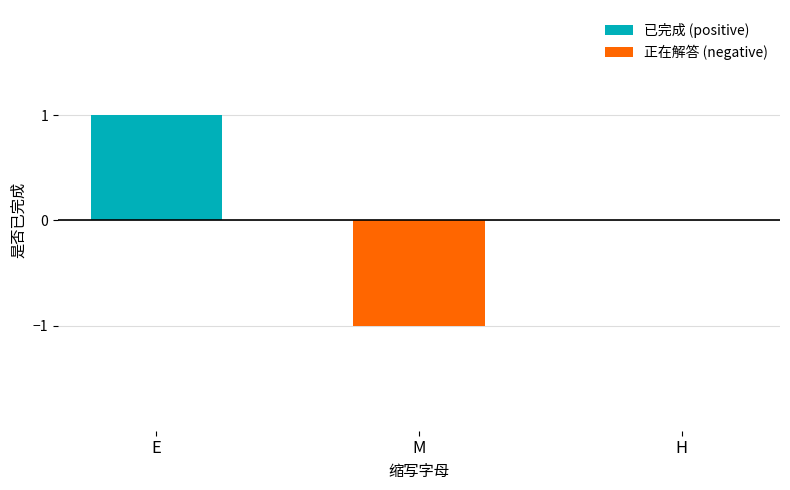

List the series in order of their peak value, highest first.

已完成 (positive), 正在解答 (negative)